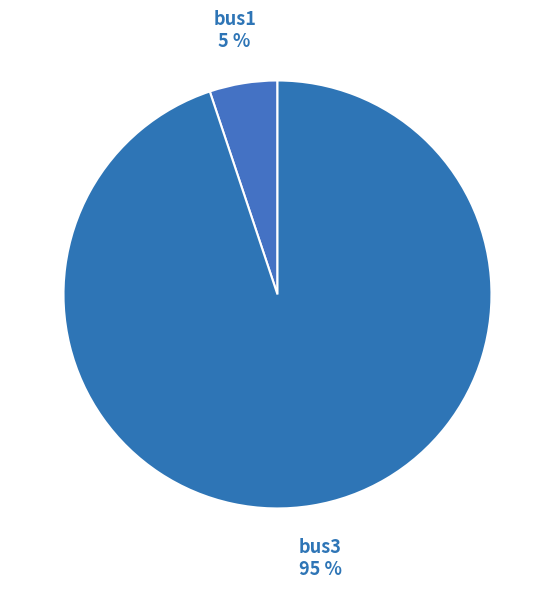

Rank the categories by value from highest to lowest.

bus3, bus1